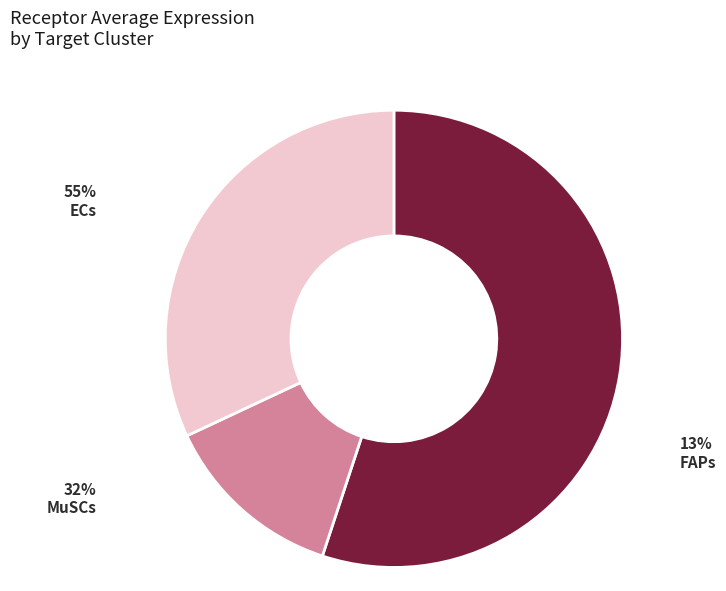

What percentage is the MuSCs slice, to the nearest percent?

32%